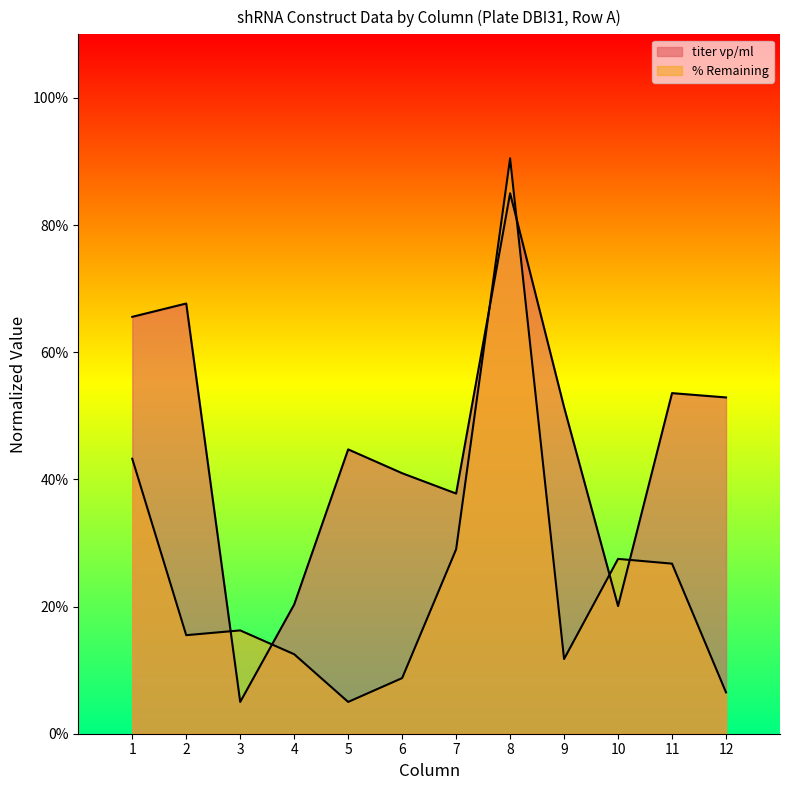

Between 4 and 3, which is larger?

4